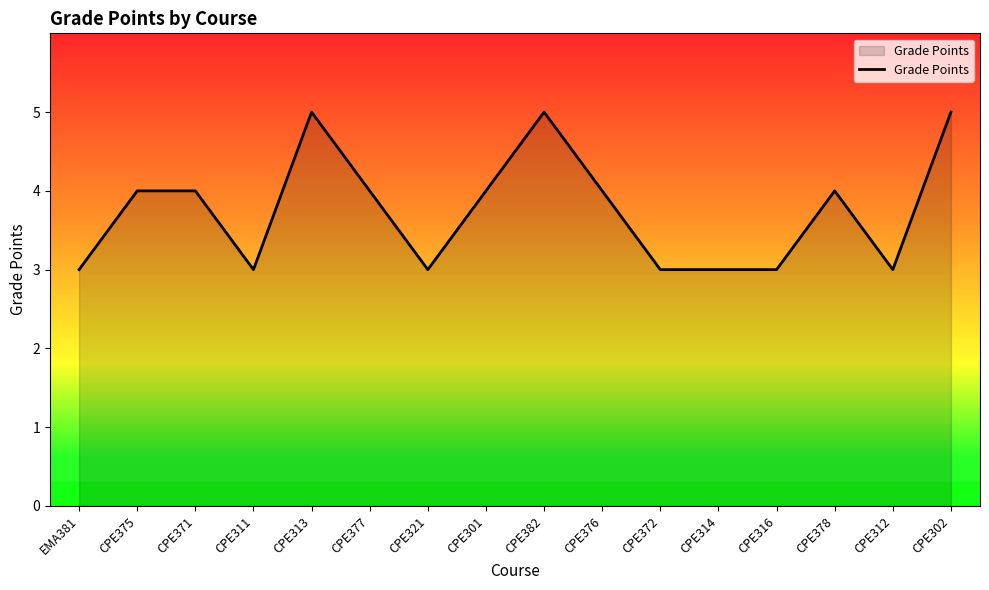

The value at CPE314 is 3. True or false?

True